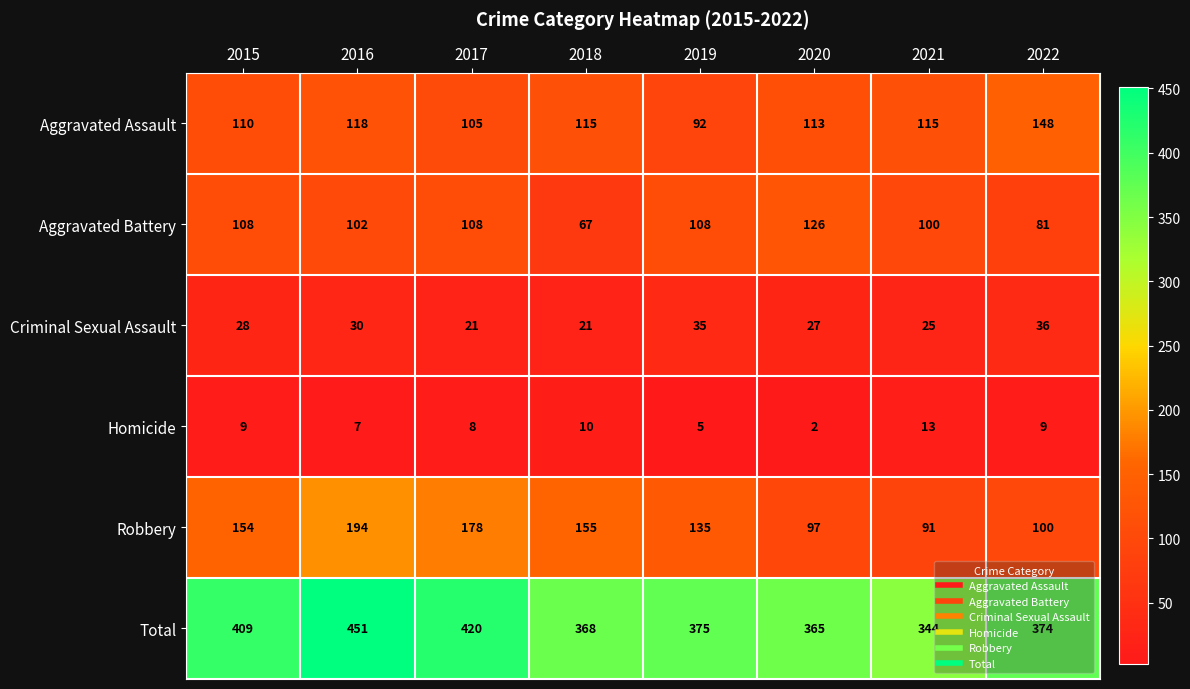

At which category is the sum across all series the highest?

2016